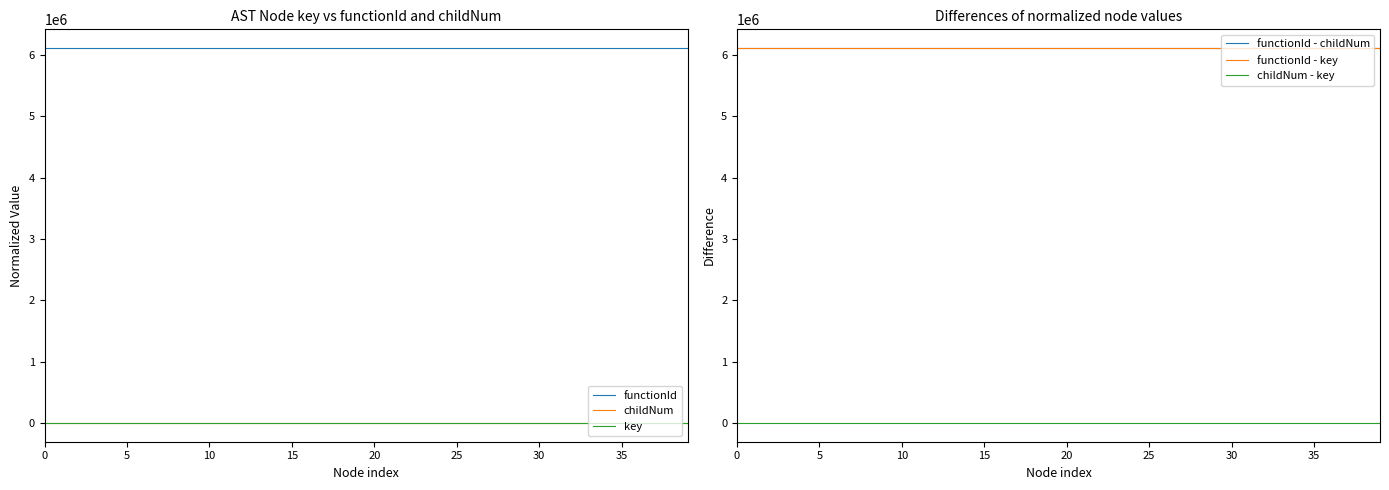

How many distinct data groups are displayed?

6